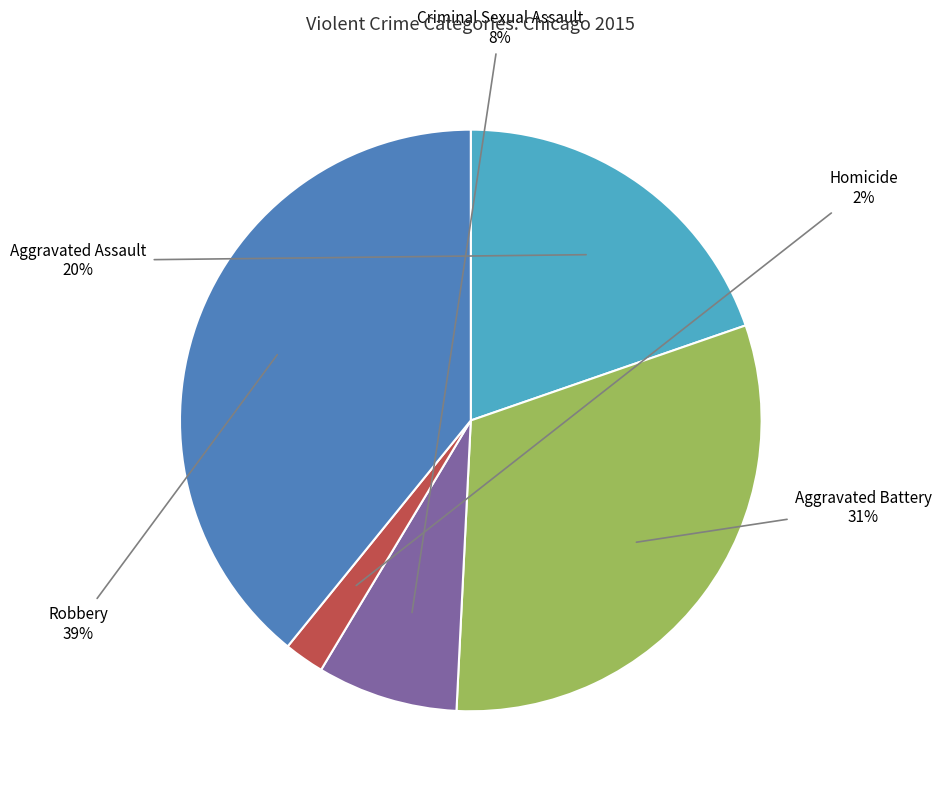

To the nearest percent, what percentage of the pie is Criminal Sexual Assault?

8%